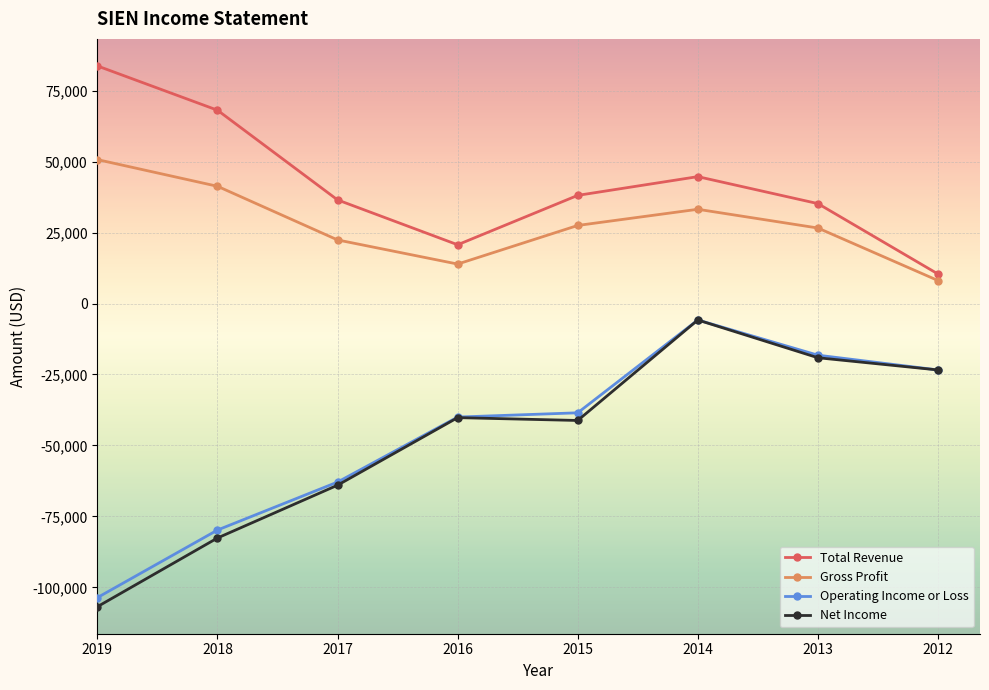

What is the average value of the Total Revenue series?

42175